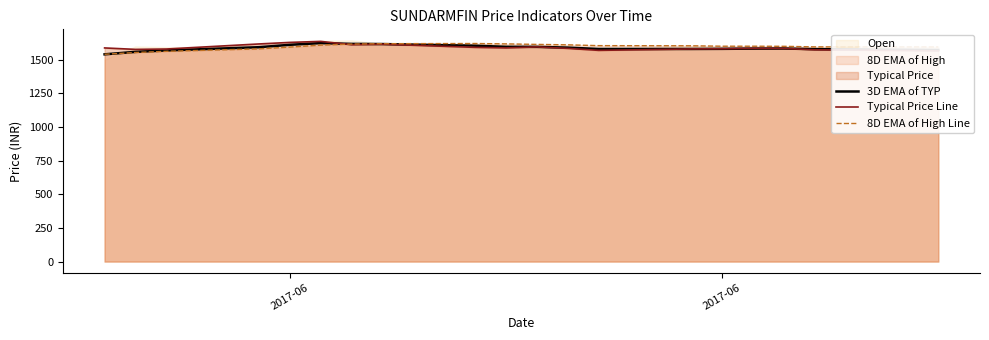

What is the approximate value of 8D EMA of High Line at 2017-06?

1600.2